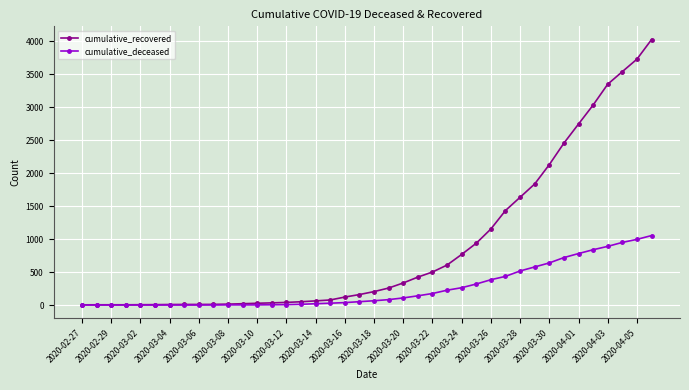

Which series has the widest spread of values?

cumulative_recovered